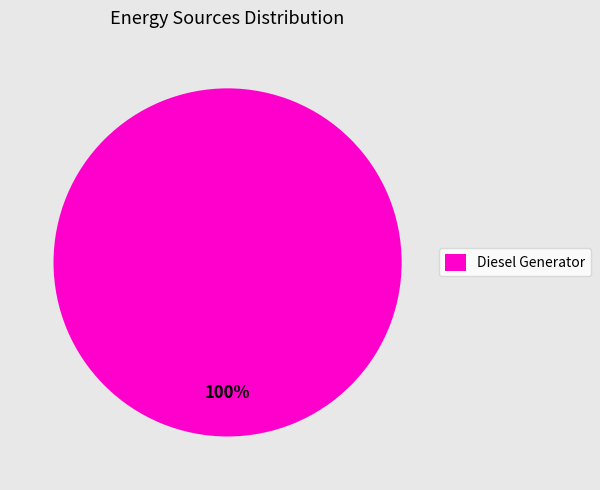

How many slices are in this pie chart?

1